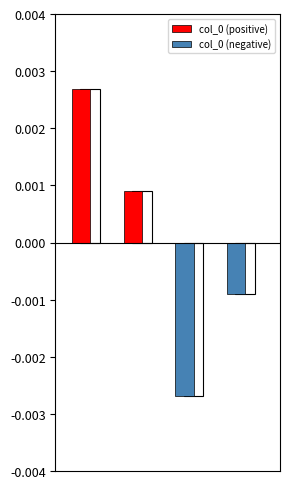

True or false: the data shows -0.0 at 治圃四首 其二.

False